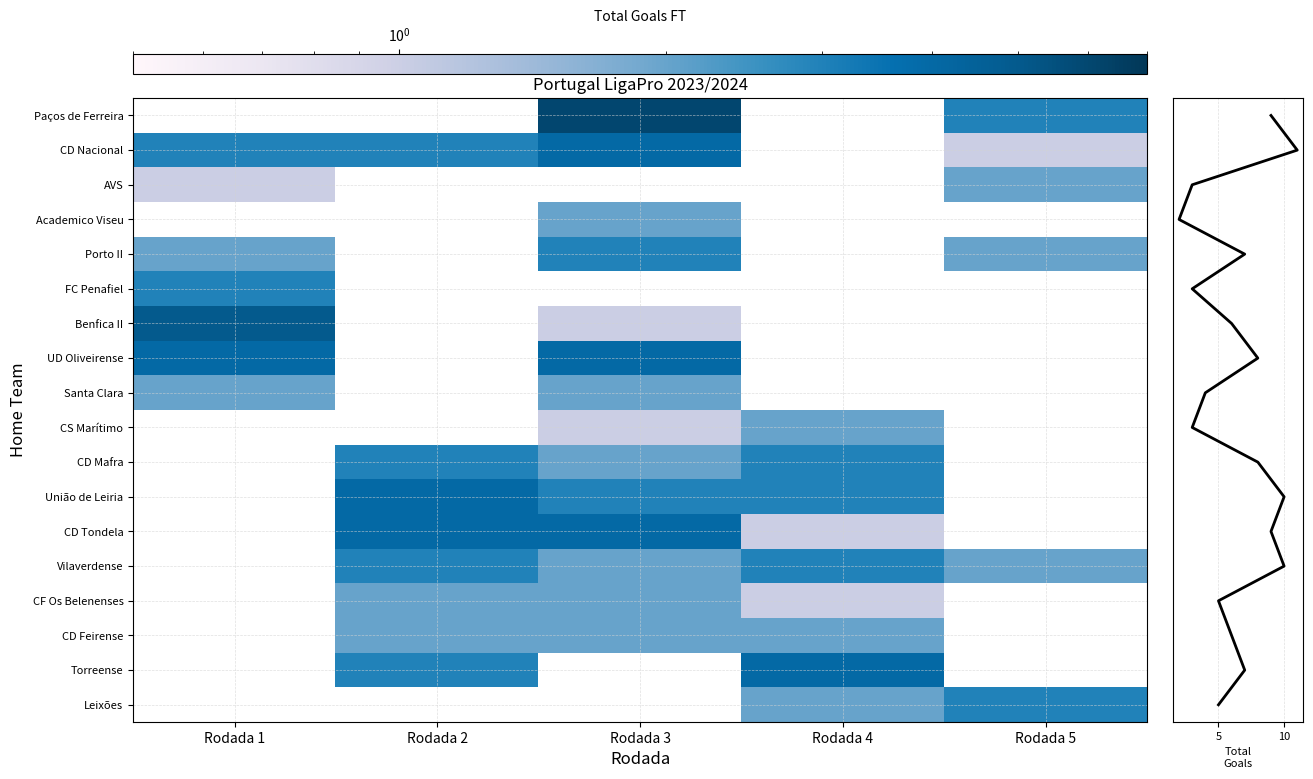

How many values in the Vilaverdense series exceed 2?

2